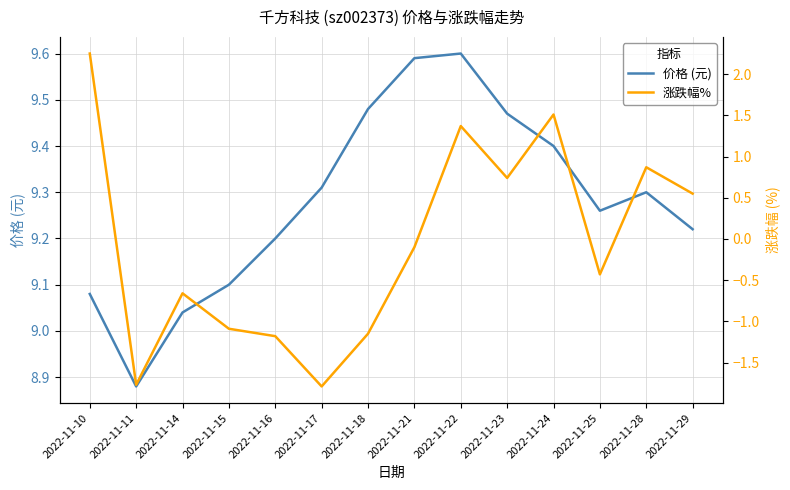

Where is the first local maximum for 价格 (元)?

2022-11-22